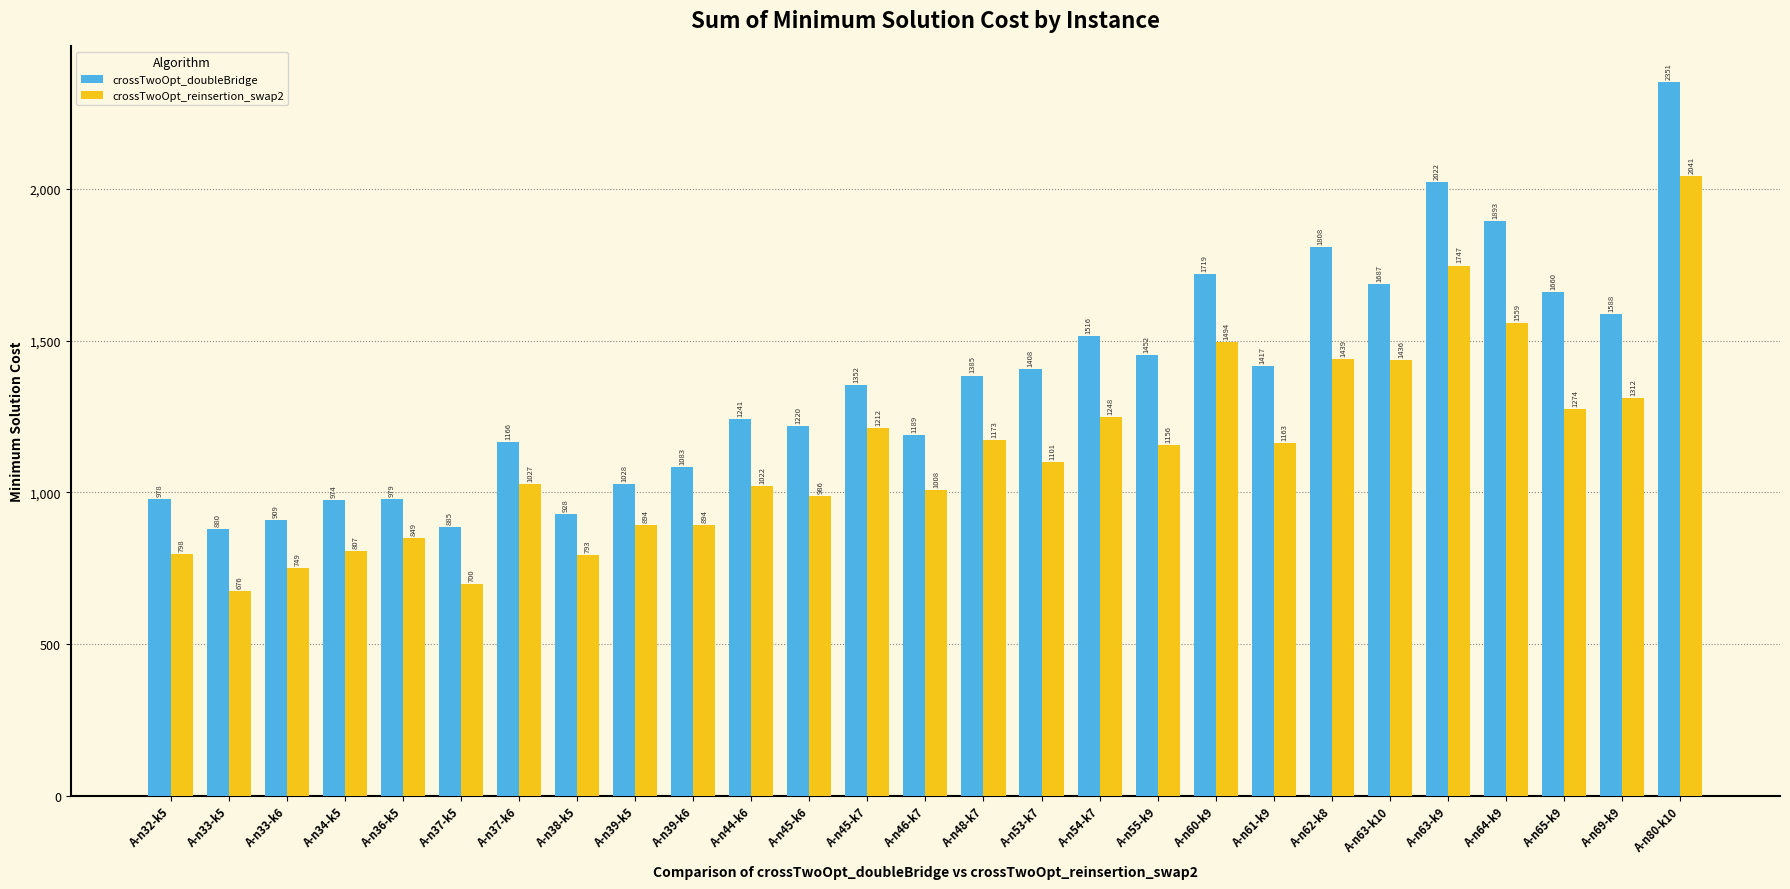

Is the value of crossTwoOpt_doubleBridge at A-n69-k9 greater than the value of crossTwoOpt_reinsertion_swap2 at A-n62-k8?

Yes